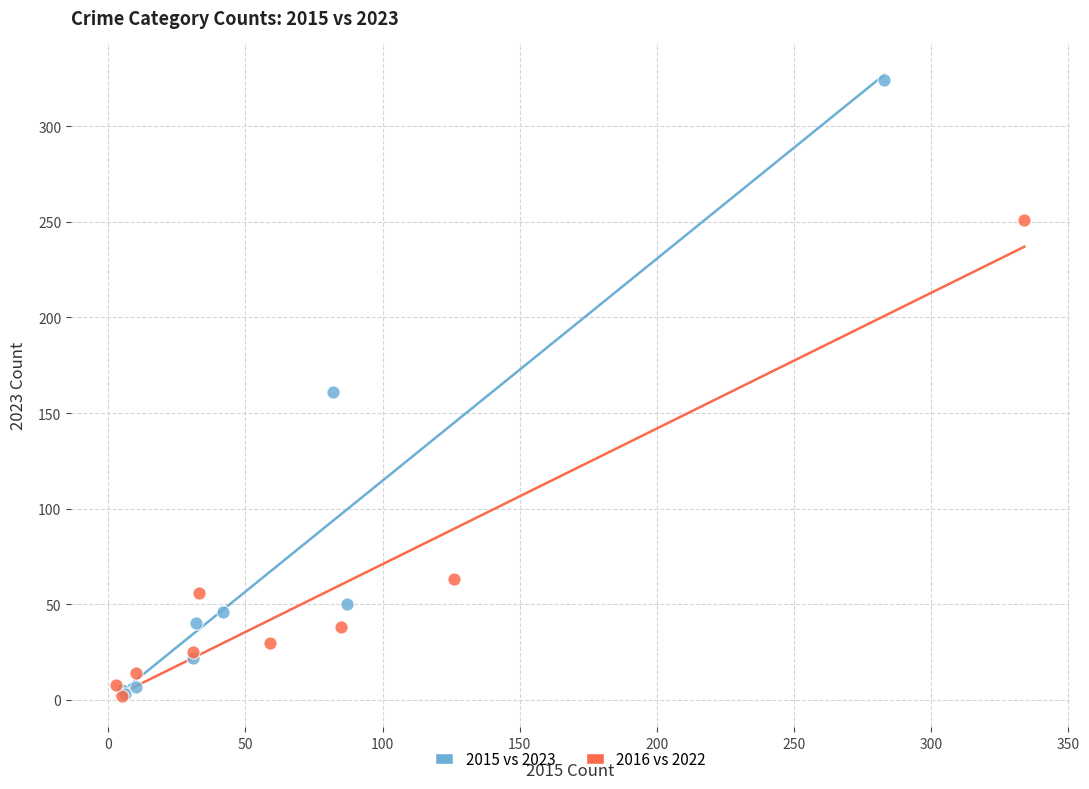

Which series contains the highest Y value?

2015 vs 2023